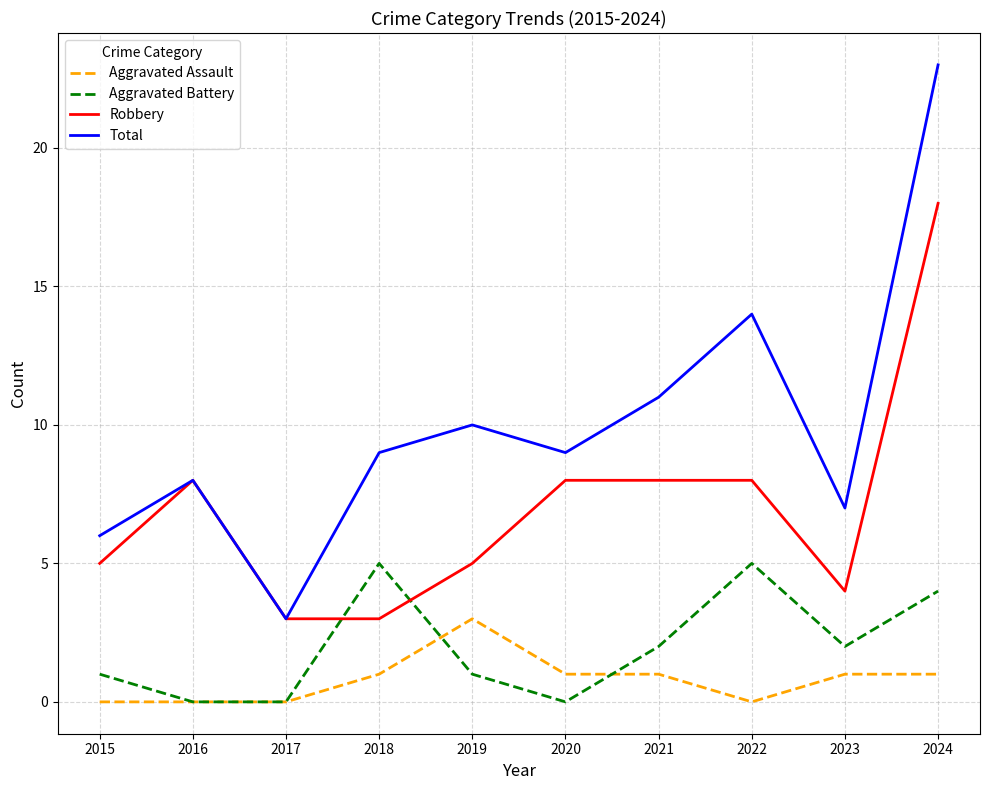

At which label does Total reach its peak?

2024